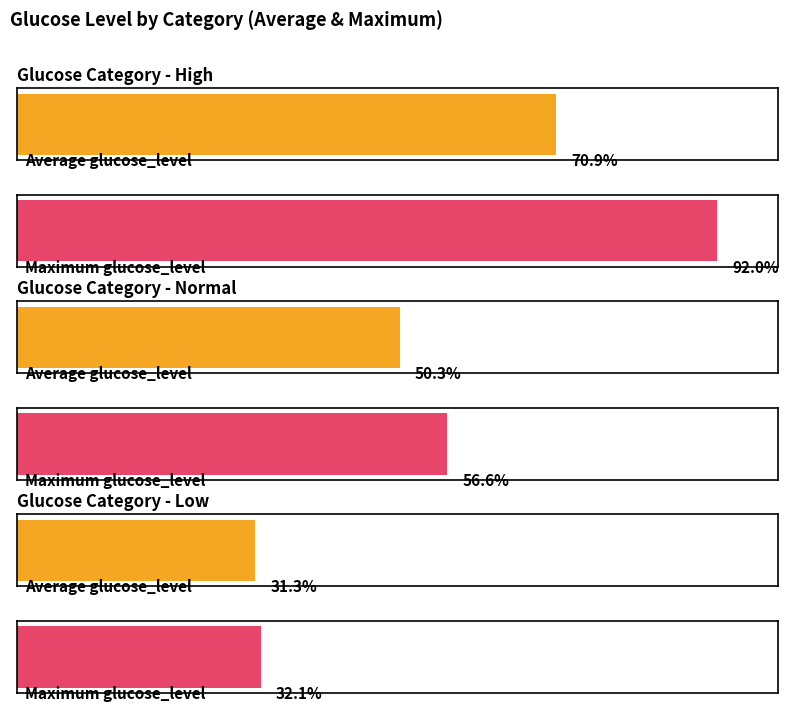

Is the value of Average glucose_level at normal greater than the value of Maximum glucose_level at normal?

No